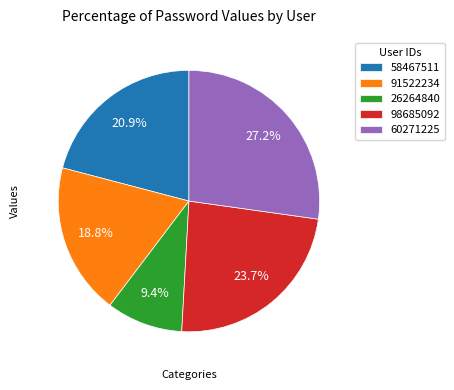

What is the largest slice in the pie chart?

60271225